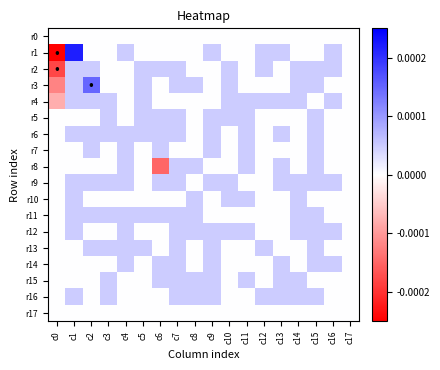

Which label corresponds to the smallest value in the chart?

c0